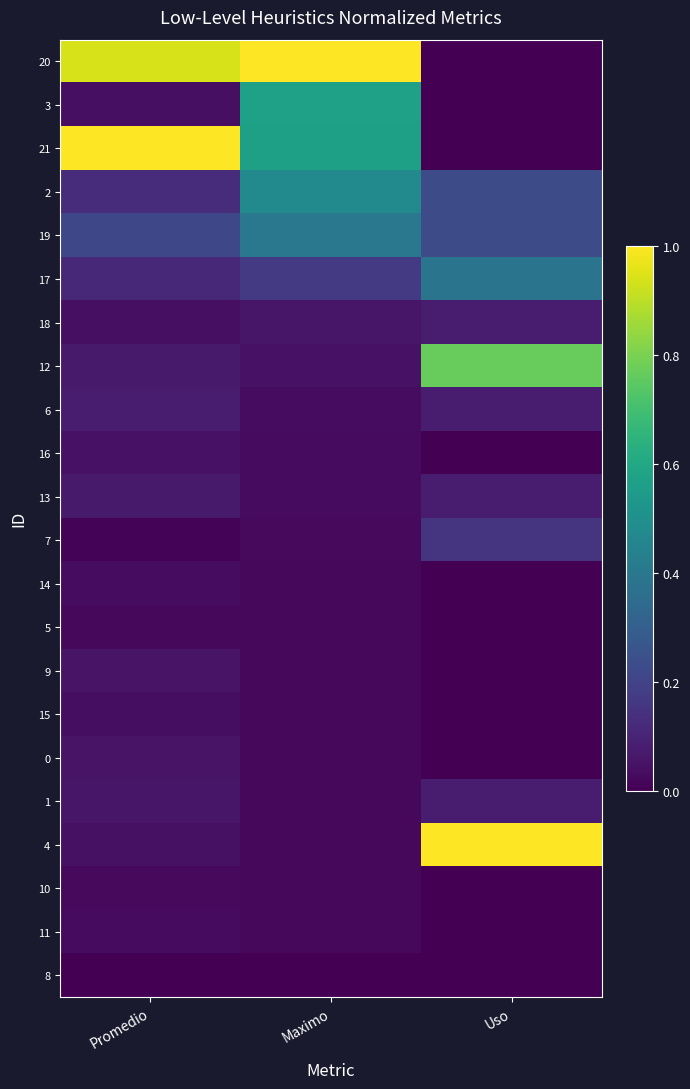

At which category does the chart reach its minimum across all series?

Uso